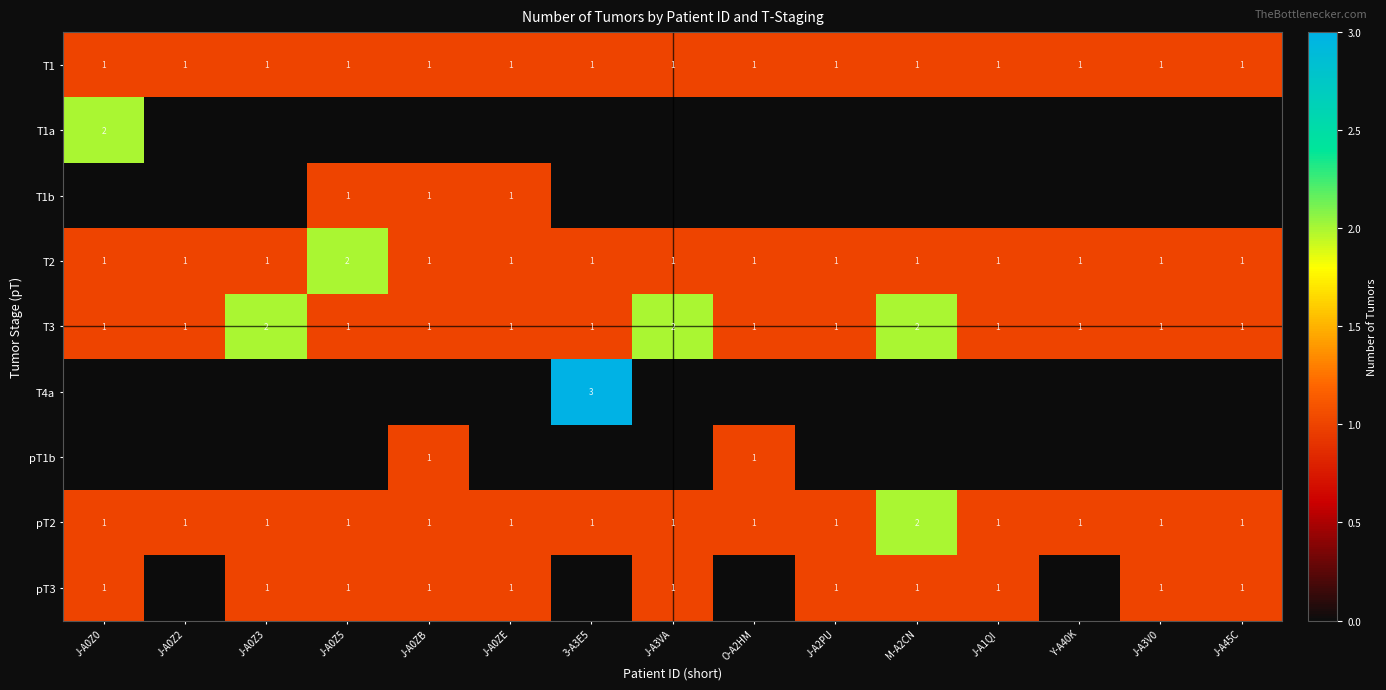

At which category is the sum across all series the highest?

J-A0Z0